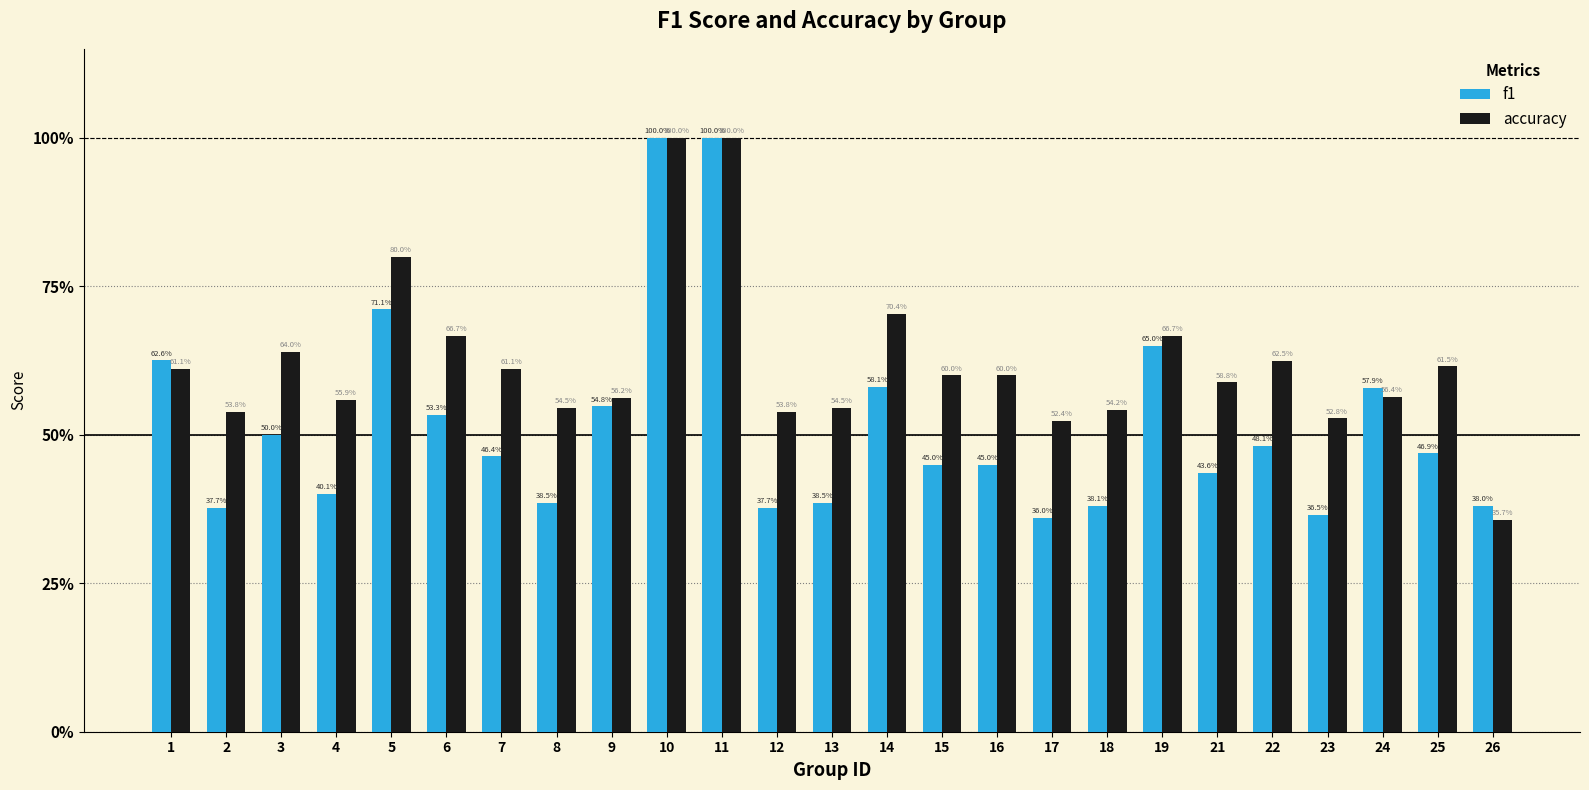

Reading left to right, extract all data points from this chart.

f1: 1=0.6	2=0.4	3=0.5	4=0.4	5=0.7	6=0.5	7=0.5	8=0.4	9=0.5	10=1.0	11=1.0	12=0.4	13=0.4	14=0.6	15=0.5	16=0.5	17=0.4	18=0.4	19=0.7	21=0.4	22=0.5	23=0.4	24=0.6	25=0.5	26=0.4
accuracy: 1=0.6	2=0.5	3=0.6	4=0.6	5=0.8	6=0.7	7=0.6	8=0.5	9=0.6	10=1.0	11=1.0	12=0.5	13=0.5	14=0.7	15=0.6	16=0.6	17=0.5	18=0.5	19=0.7	21=0.6	22=0.6	23=0.5	24=0.6	25=0.6	26=0.4